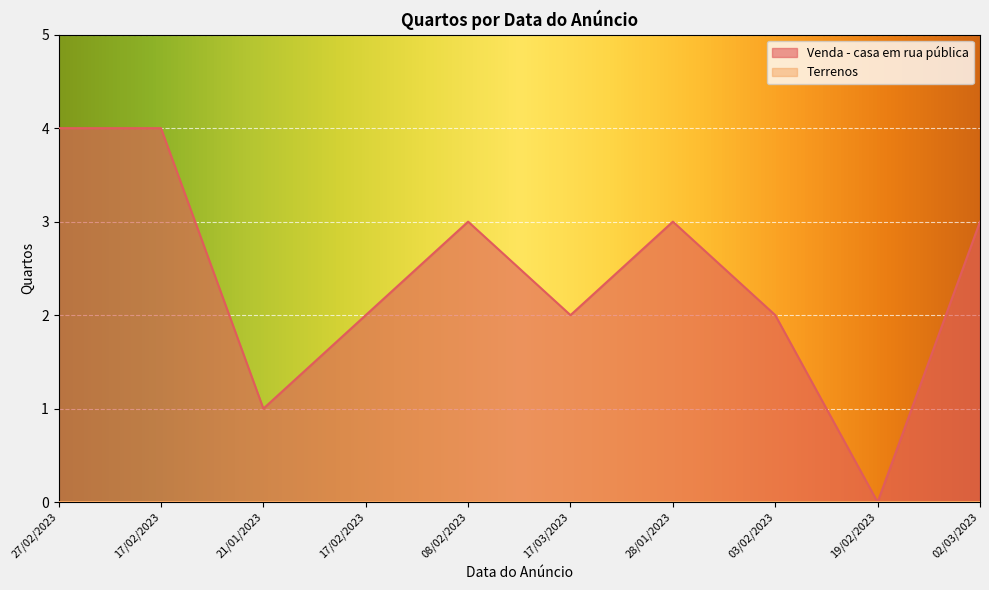

Count the number of data series in this chart.

1